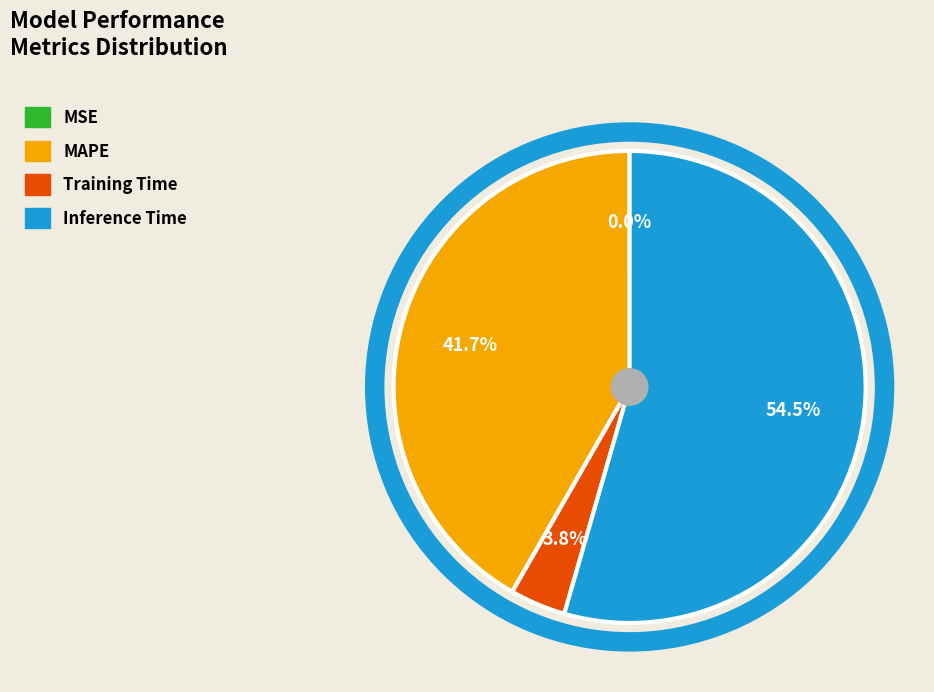

What portion of the pie excludes Training Time?

96.2%